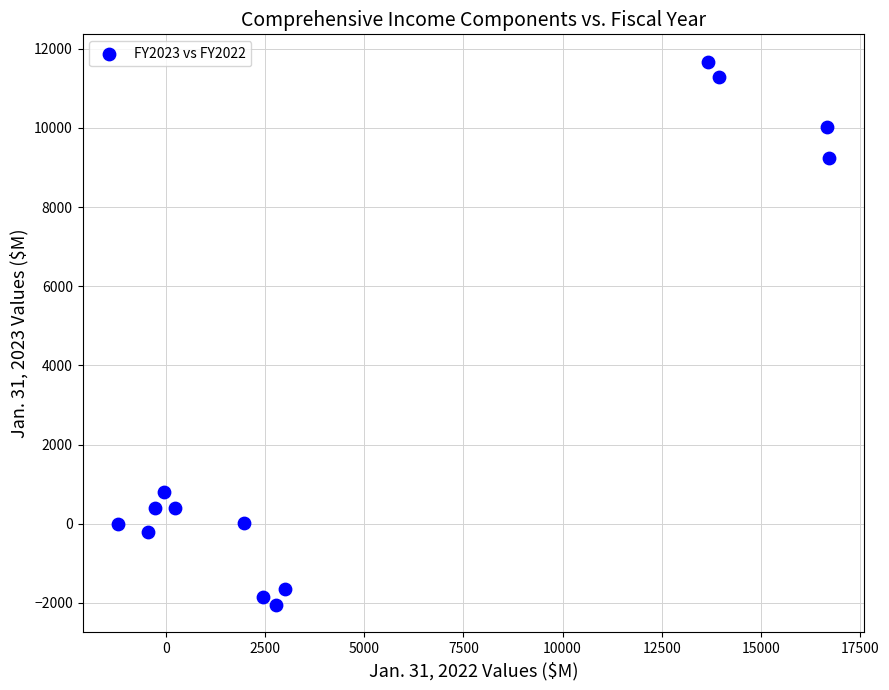

What Y value in the scatter plot is closest to 4812?

792